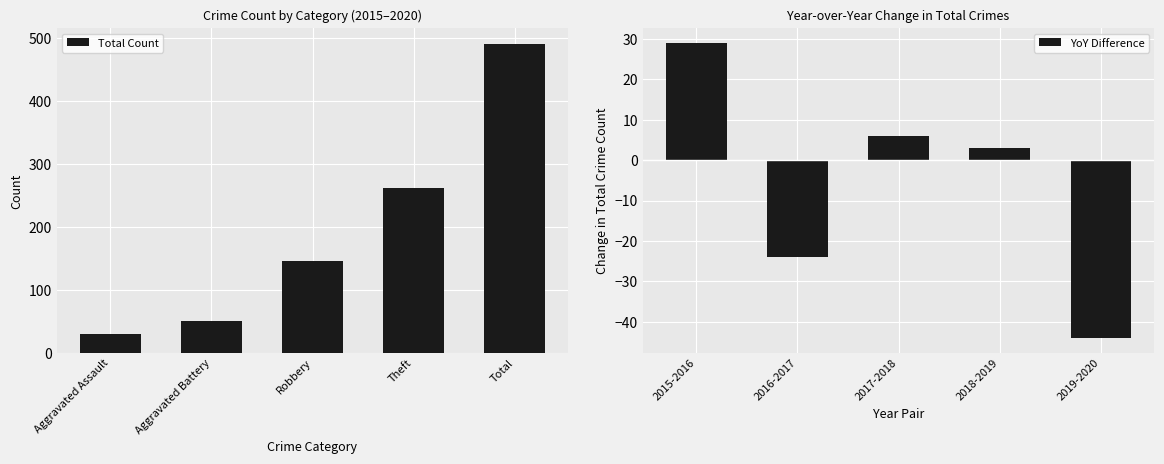

How many groups of bars are there?

5